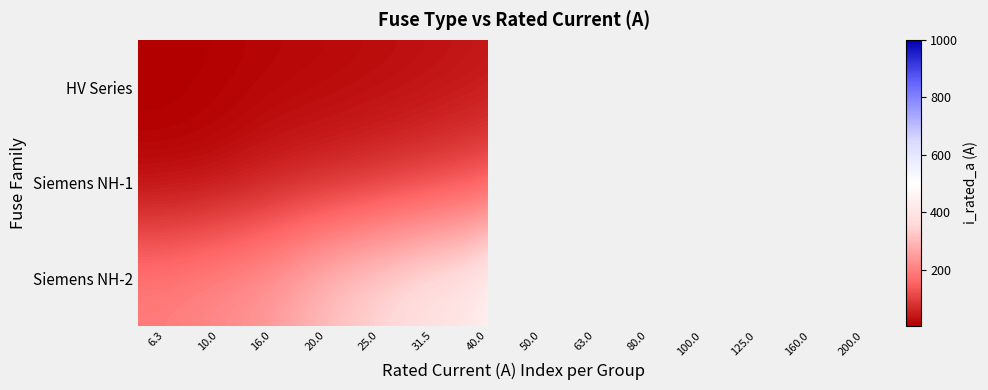

At how many categories does at least one series exceed 944?

1